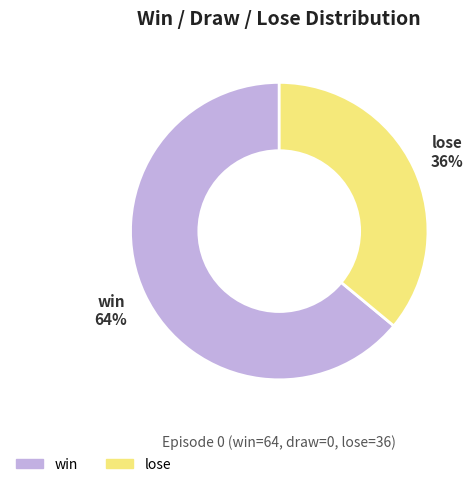

How many segments does this pie chart have?

2